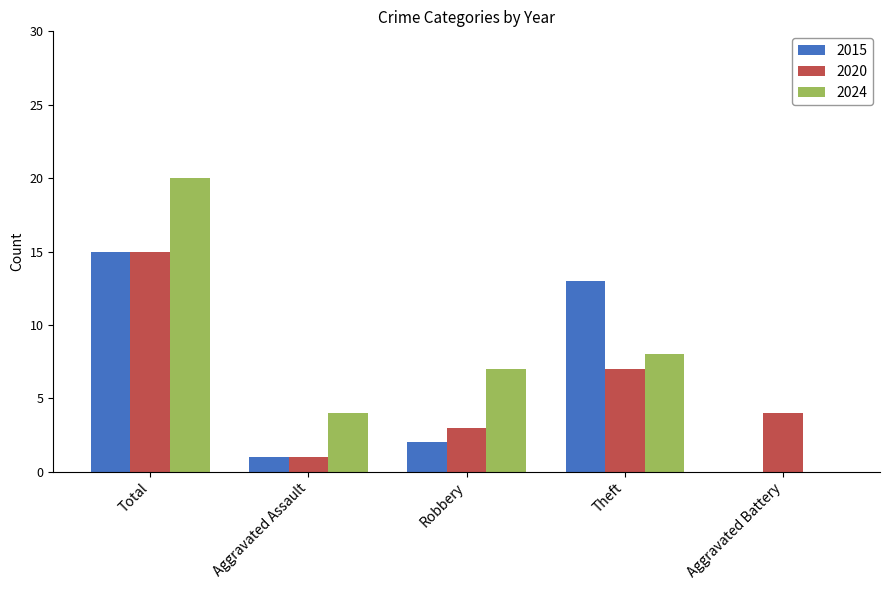

The 2015 series shows 2 at Robbery. True or false?

True